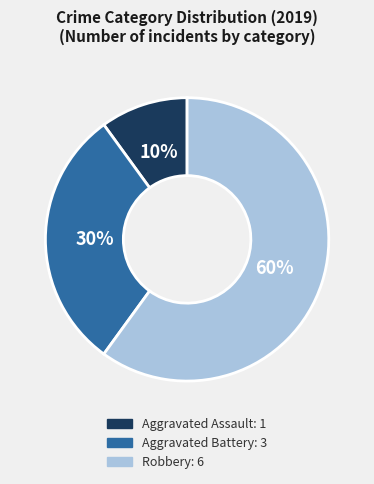

The Robbery slice represents 60% of the pie. True or false?

True